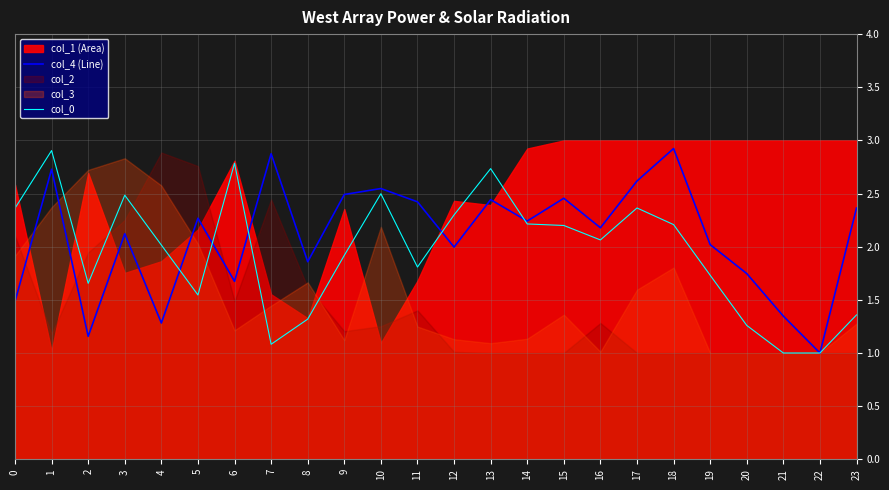

The value of col_4 (Line) at 17 is 1.6. True or false?

False